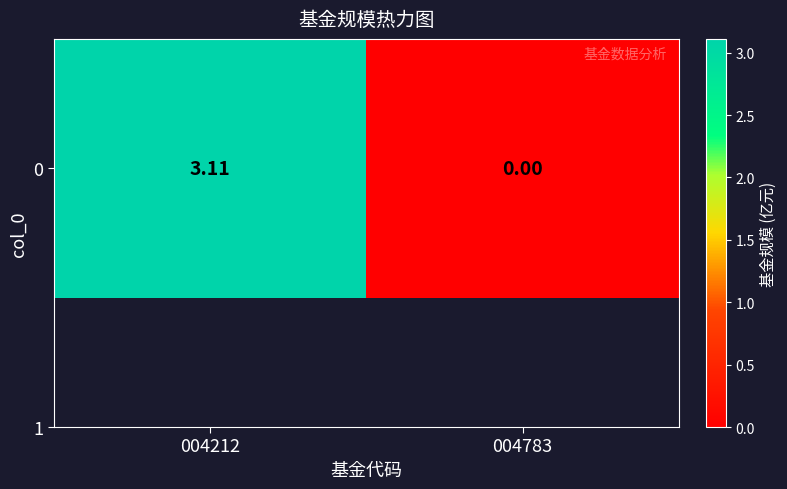

Reading left to right, list all the values displayed in this chart.

004212=3.1	004783=0.0